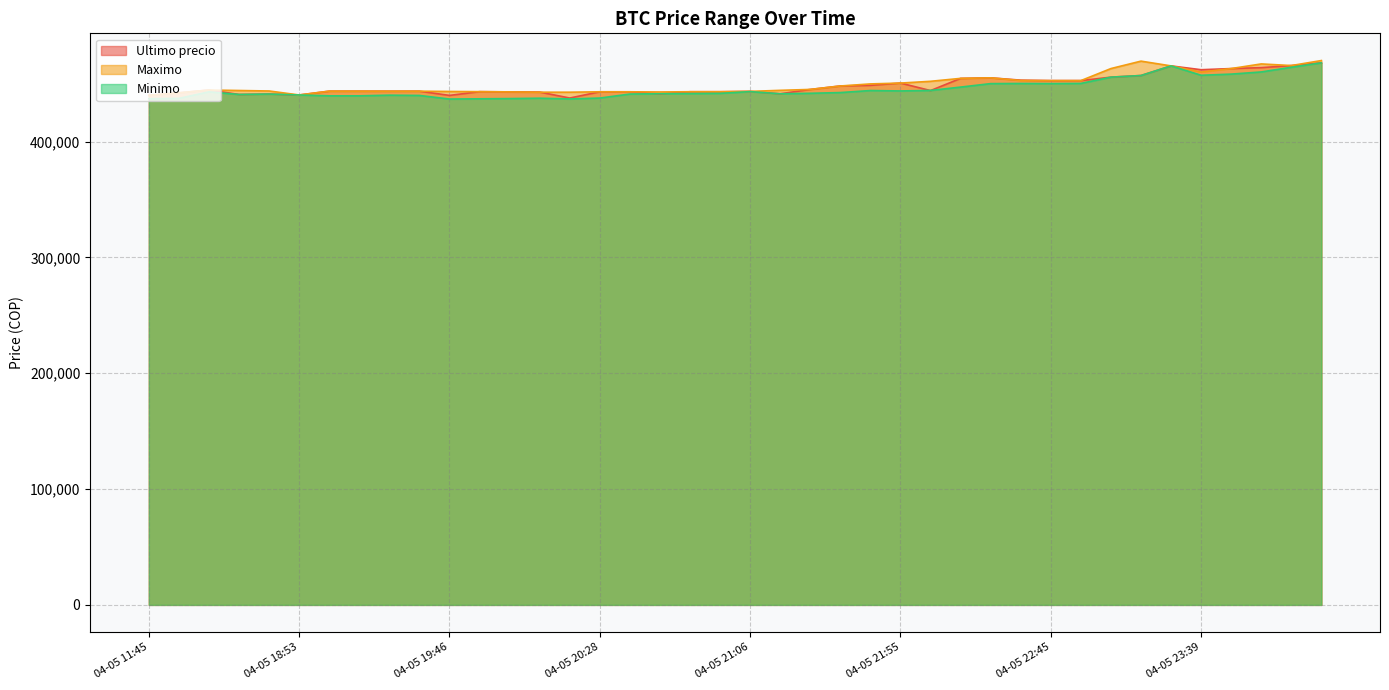

Reading left to right, extract all data points from this chart.

Ultimo precio: 439856	442042	444489	440637	441009	440200	443496	443485	443462	443472	439823	443069	442876	442693	437562	442954	442943	441154	442996	443007	443293	441238	444989	447988	448500	450472	444005	454509	454999	452998	452600	452599	455589	457000	465301	462000	462999	463801	465595	467932
Maximo: 439856	442042	444464	444057	443645	440200	443485	443485	443462	443472	443229	443064	442853	442584	442600	442943	442943	442789	442996	443007	443293	444200	444989	447951	449750	450472	451999	454529	454999	452699	452599	452599	462998	469410	465301	459972	462999	467000	465595	469917
Minimo: 437021	437285	442900	440648	441009	440196	439459	439466	440025	439783	436692	436888	437087	437408	436779	437538	441000	441280	441402	441599	443100	441243	441654	442285	444027	443685	444112	447006	450005	450127	450016	450180	455589	457000	465300	457215	458213	460076	464121	467932